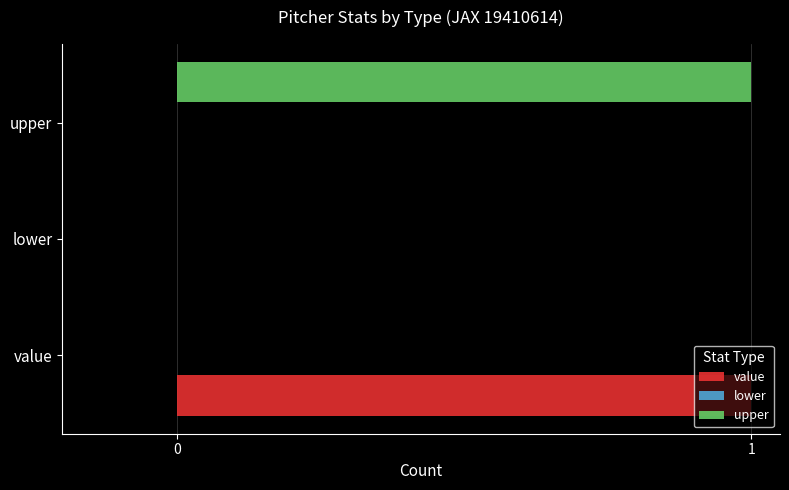

Which series changed the most between lower and upper?

upper